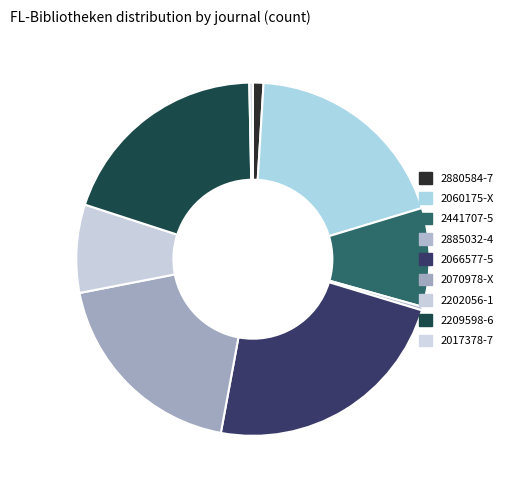

Approximately how many times larger is the value at 2070978-X compared to 2441707-5?

2.1